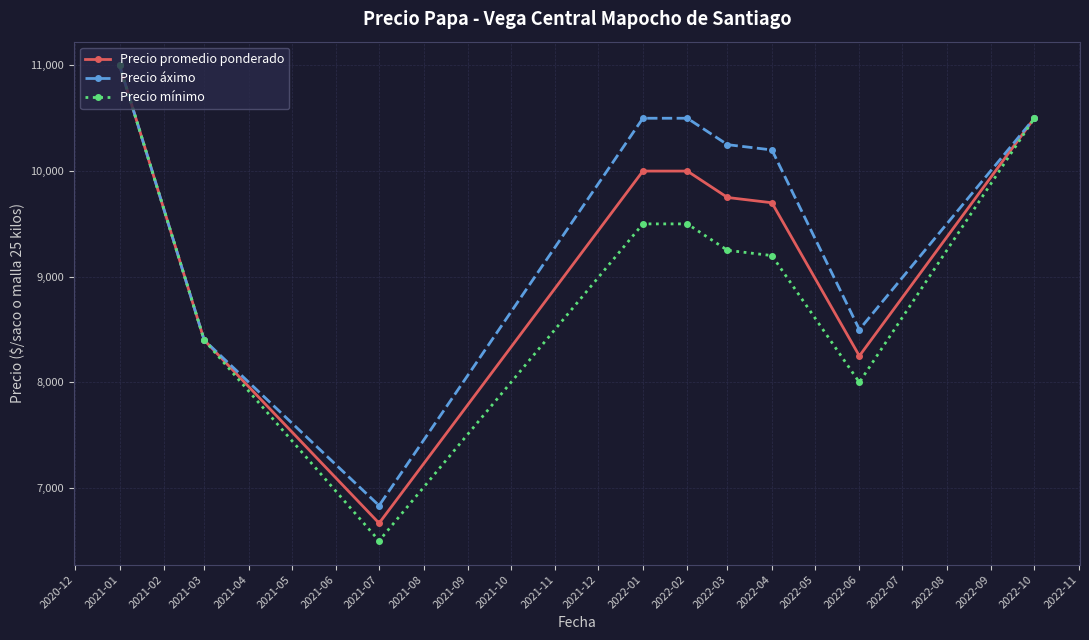

List the series in order of their overall mean, highest first.

Precio áximo, Precio promedio ponderado, Precio mínimo